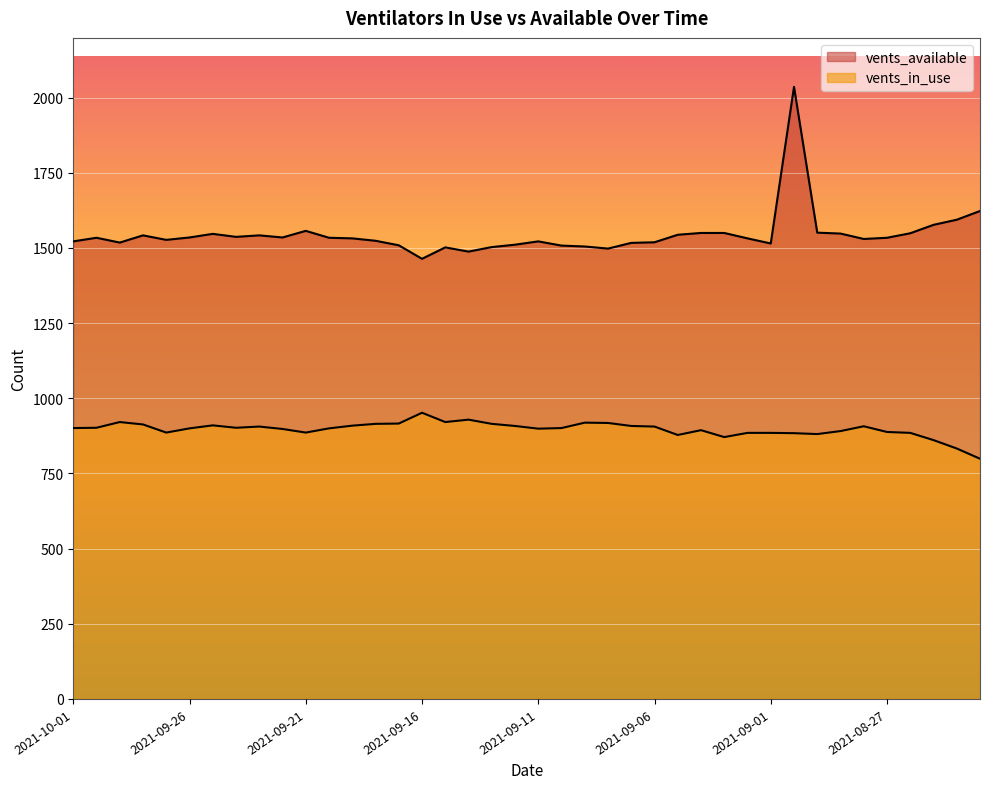

What position from the right is 2021-09-08?

17